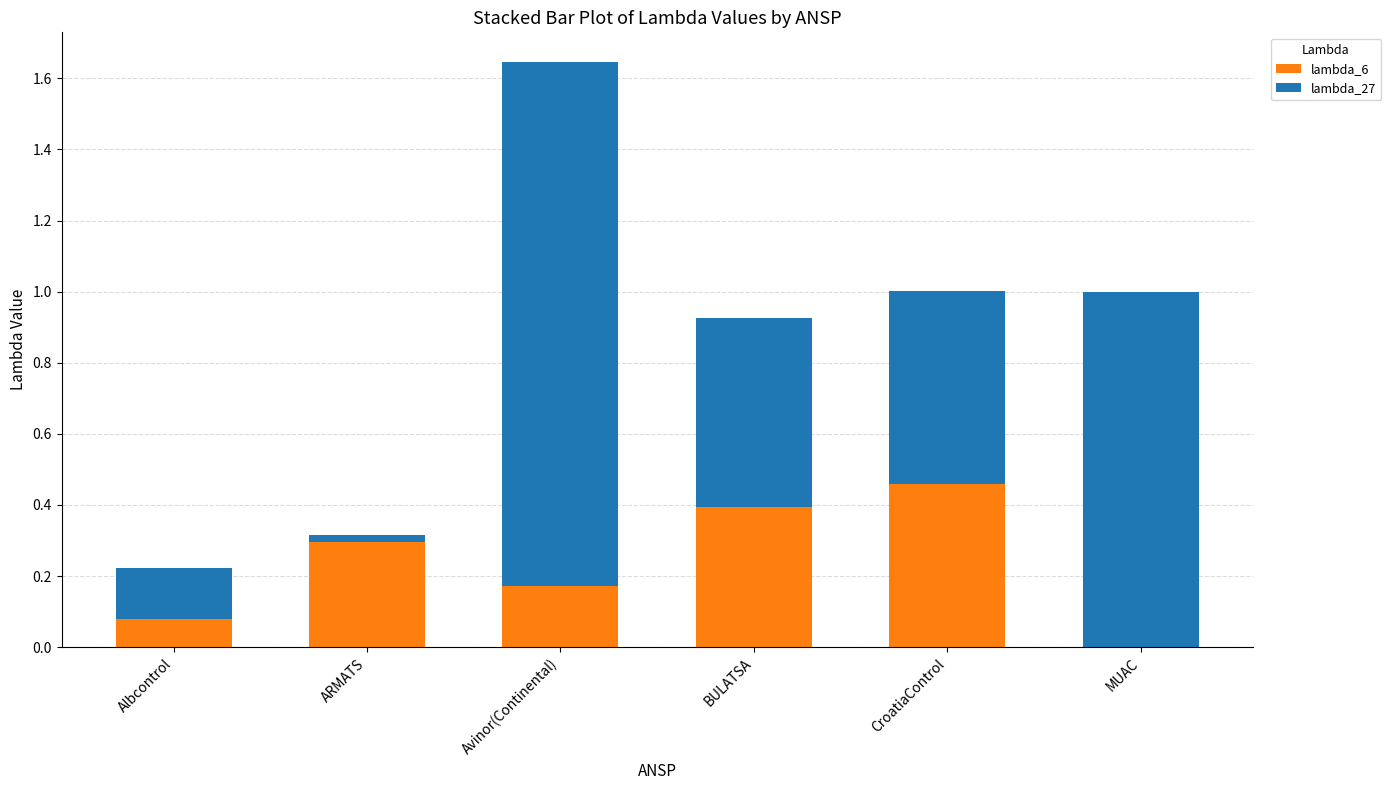

What is the total value across all series at CroatiaControl?

1.0